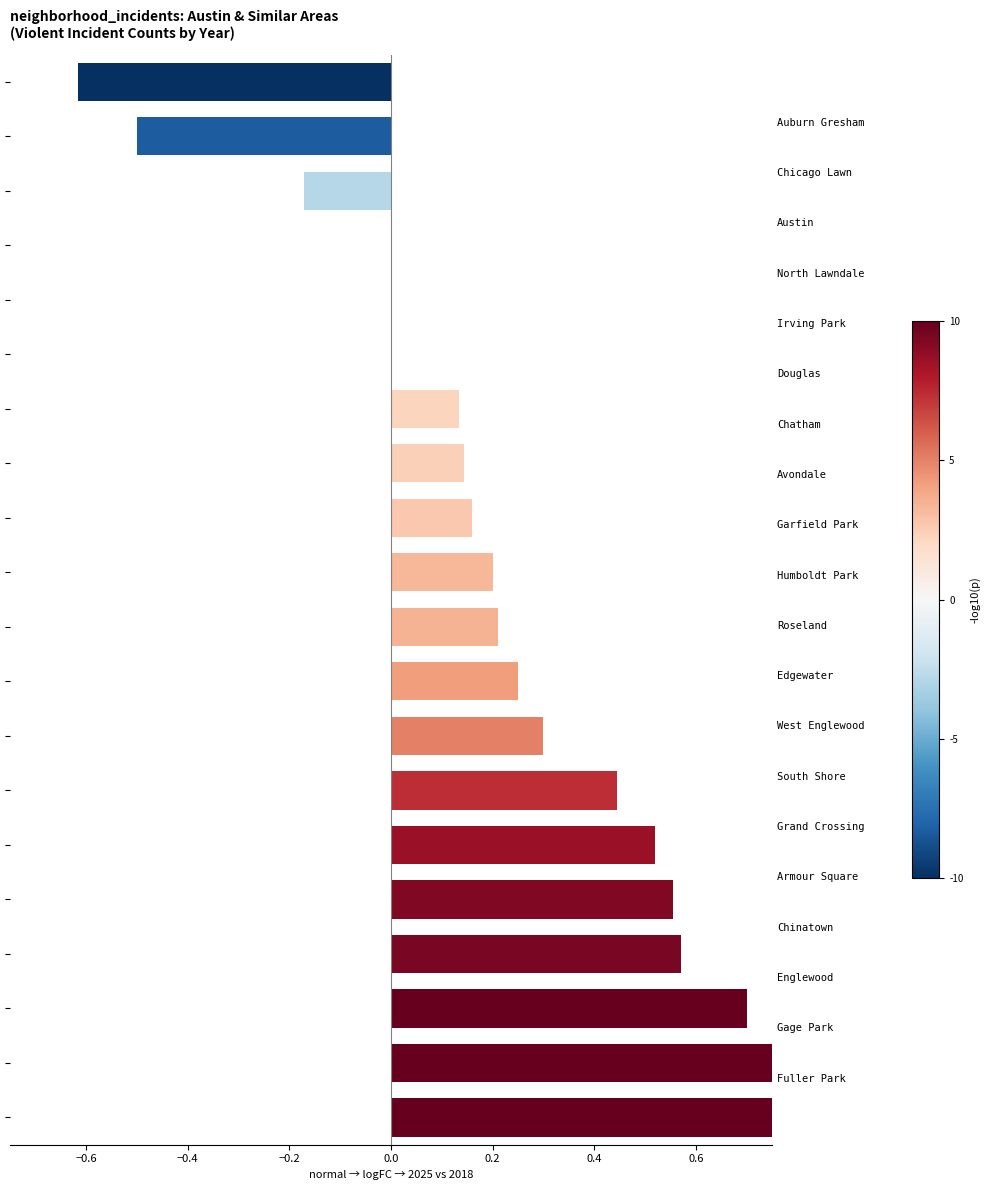

What position from the right is 19?

1